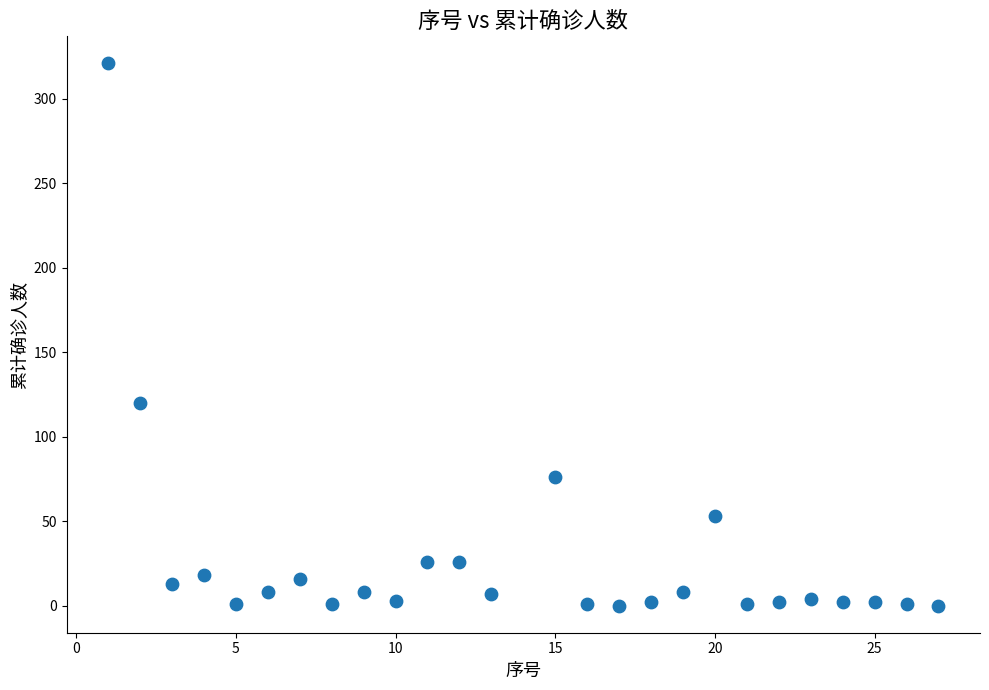

What is the range of X values (max minus min)?

26